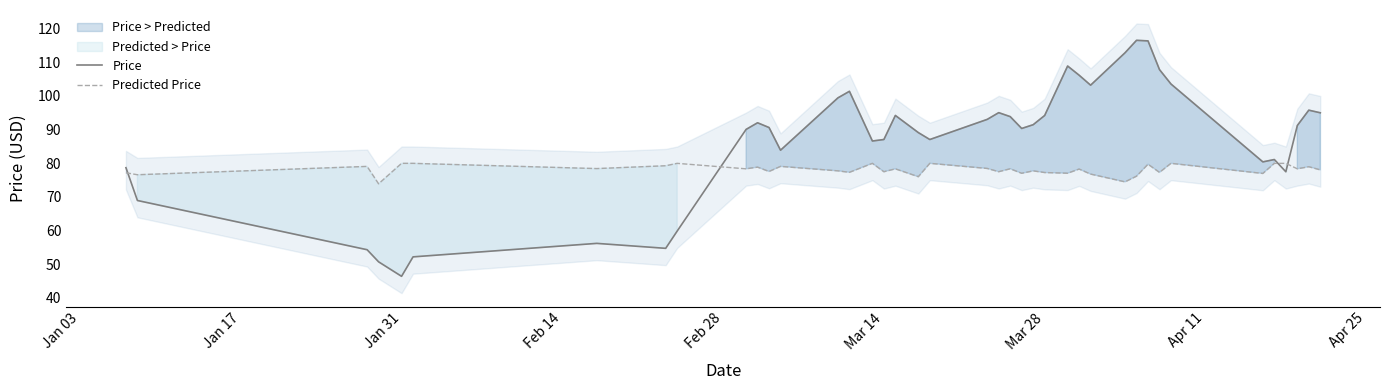

Is this an area chart (filled region under the line)?

No